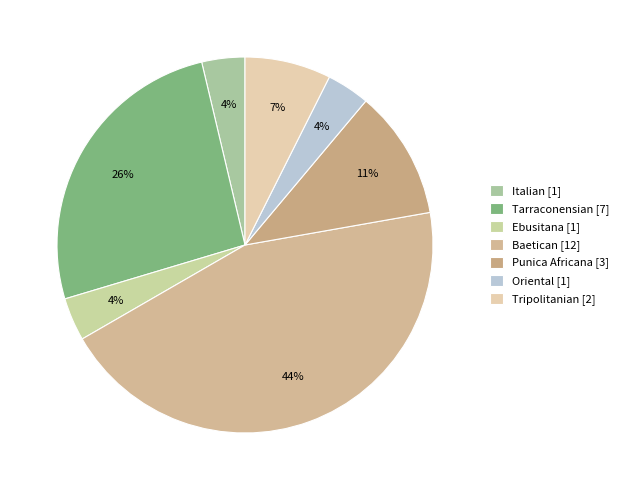

True or false: Baetican accounts for 39% of the total.

False